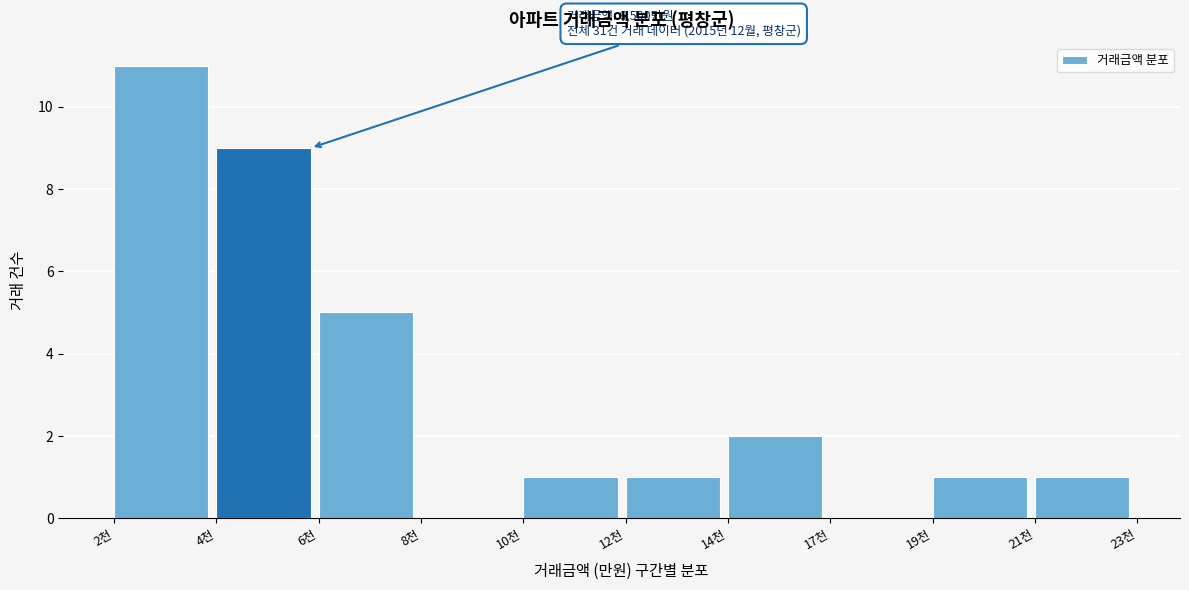

Reading left to right, what are all the values shown in this chart?

2천=11	4천=9	6천=5	8천=0	10천=1	12천=1	14천=2	17천=0	19천=1	21천=1